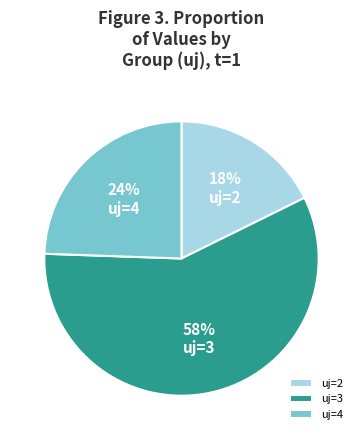

Which category accounts for the majority?

uj=3